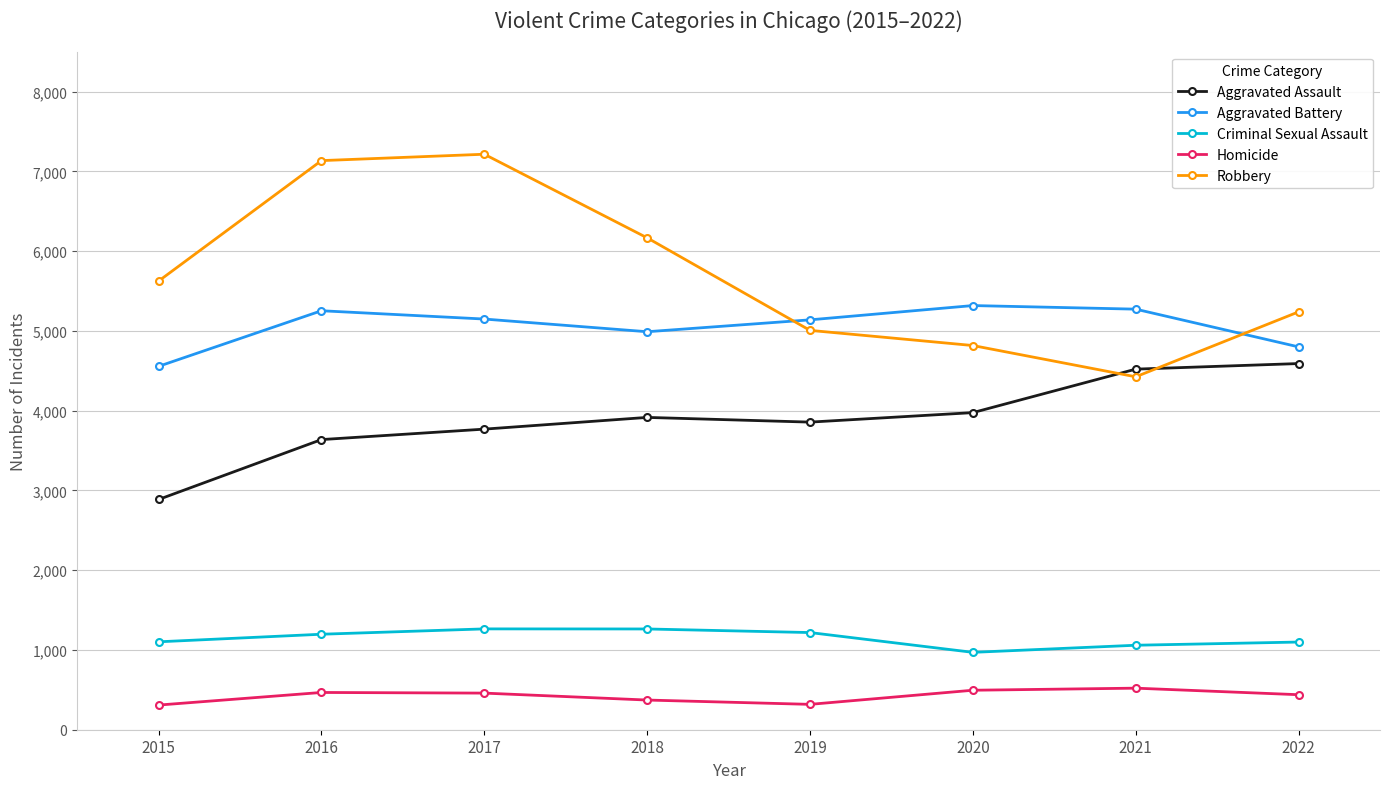

True or false: Homicide and Aggravated Assault cross at least once.

False